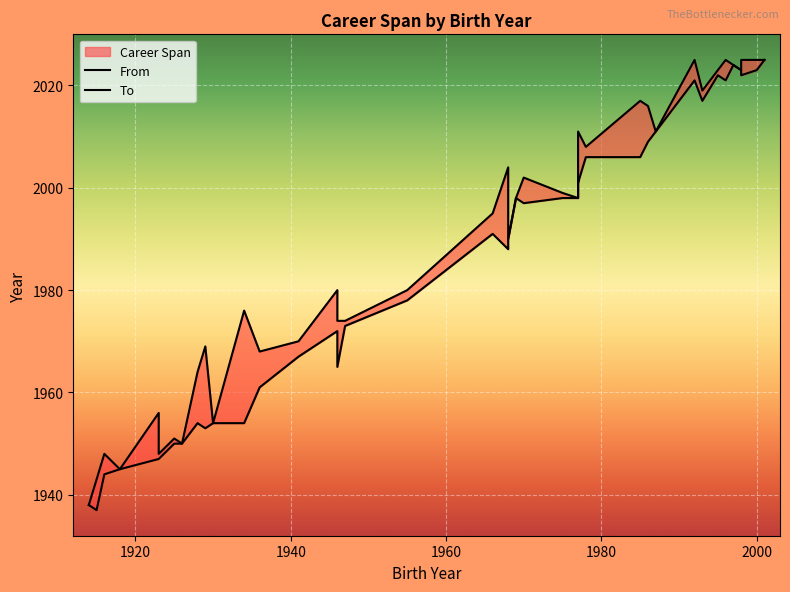

Reading left to right, transcribe all the data shown in this chart.

From: 1938	1937	1944	1945	1947	1947	1950	1950	1954	1953	1954	1954	1961	1967	1972	1965	1973	1978	1991	1988	1990	1998	1997	1998	1998	2002	2001	2006	2006	2009	2011	2021	2017	2022	2021	2024	2023	2022	2023	2025
To: 1938	1943	1948	1945	1956	1948	1951	1950	1964	1969	1954	1976	1968	1970	1980	1974	1974	1980	1995	2004	1990	1998	2002	1999	1998	2004	2011	2008	2017	2016	2011	2025	2019	2023	2025	2024	2023	2025	2025	2025